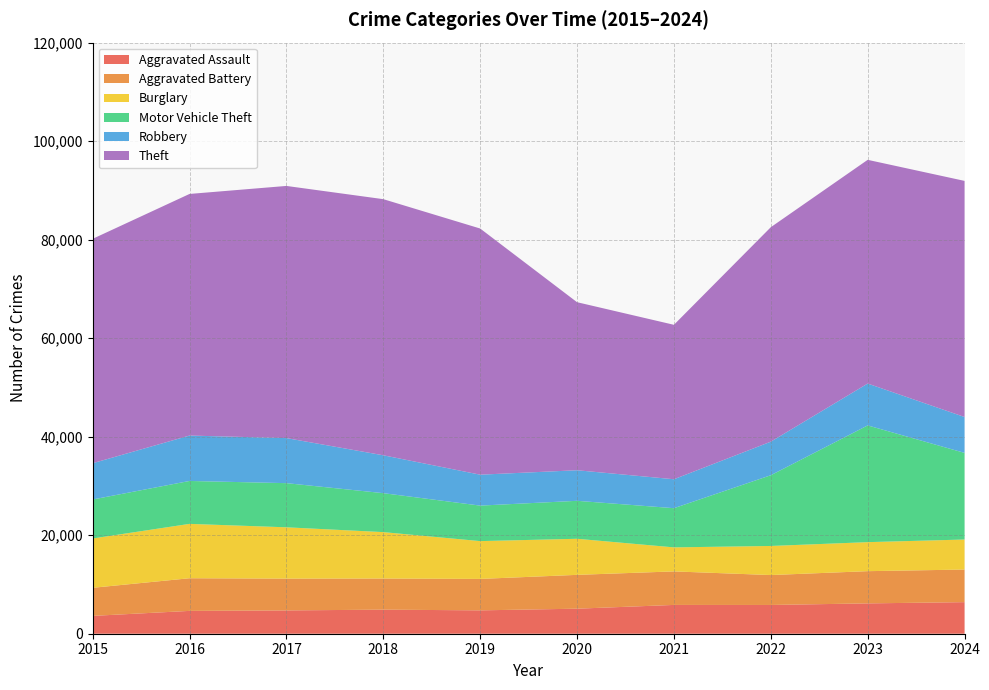

Reading left to right, list all the values displayed in this chart.

Aggravated Assault: 3620	4635	4731	4888	4744	5082	5846	5838	6159	6410
Aggravated Battery: 5702	6628	6454	6317	6381	6868	6805	6072	6540	6620
Burglary: 10011	11038	10419	9423	7677	7325	4879	5906	5892	6094
Motor Vehicle Theft: 7916	8712	8965	7908	7206	7707	7956	14360	23698	17587
Robbery: 7364	9218	9147	7690	6279	6207	5876	6812	8499	7286
Theft: 45554	49049	51190	51995	49973	34114	31351	43538	45416	47932